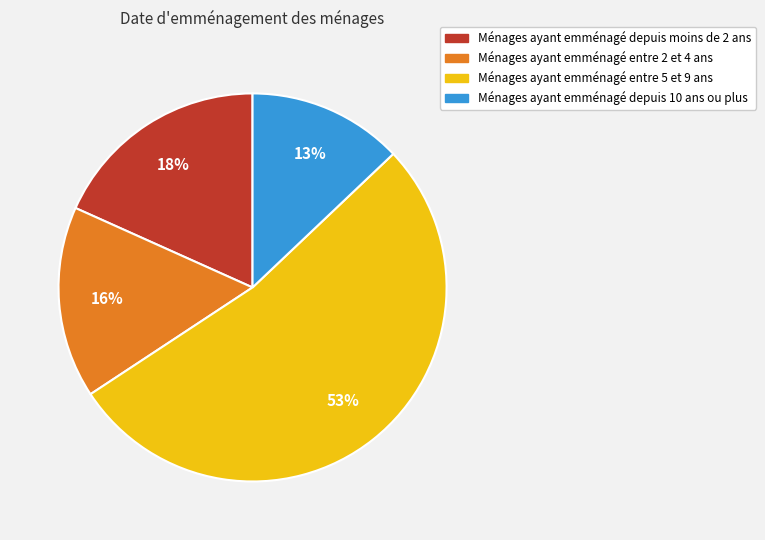

Is it true that Ménages ayant emménagé entre 5 et 9 ans is 53% of the pie?

True